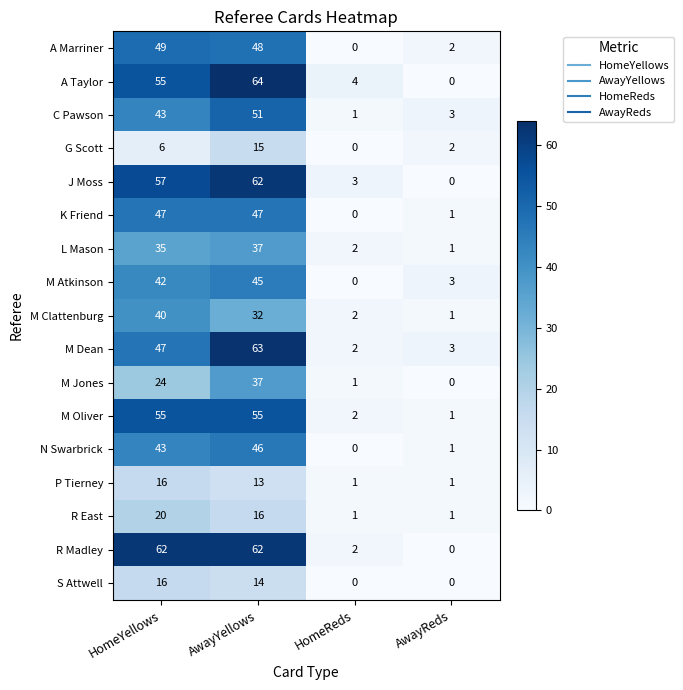

Which series has the widest spread of values?

A Taylor